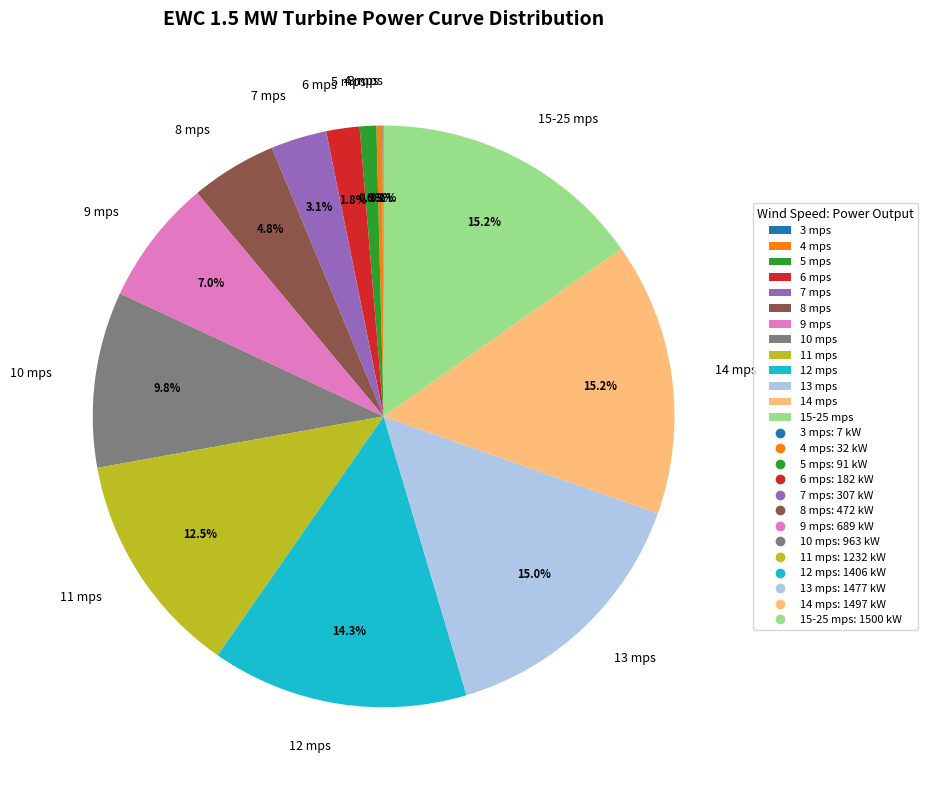

Does any single category account for the majority?

No